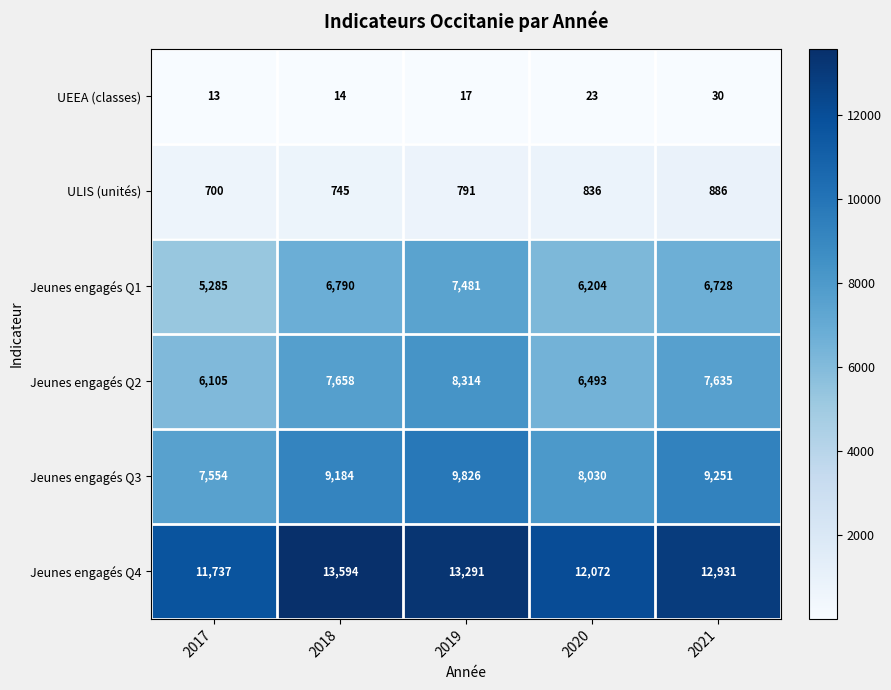

At which label is Jeunes engagés Q3 closest to 8690?

2018